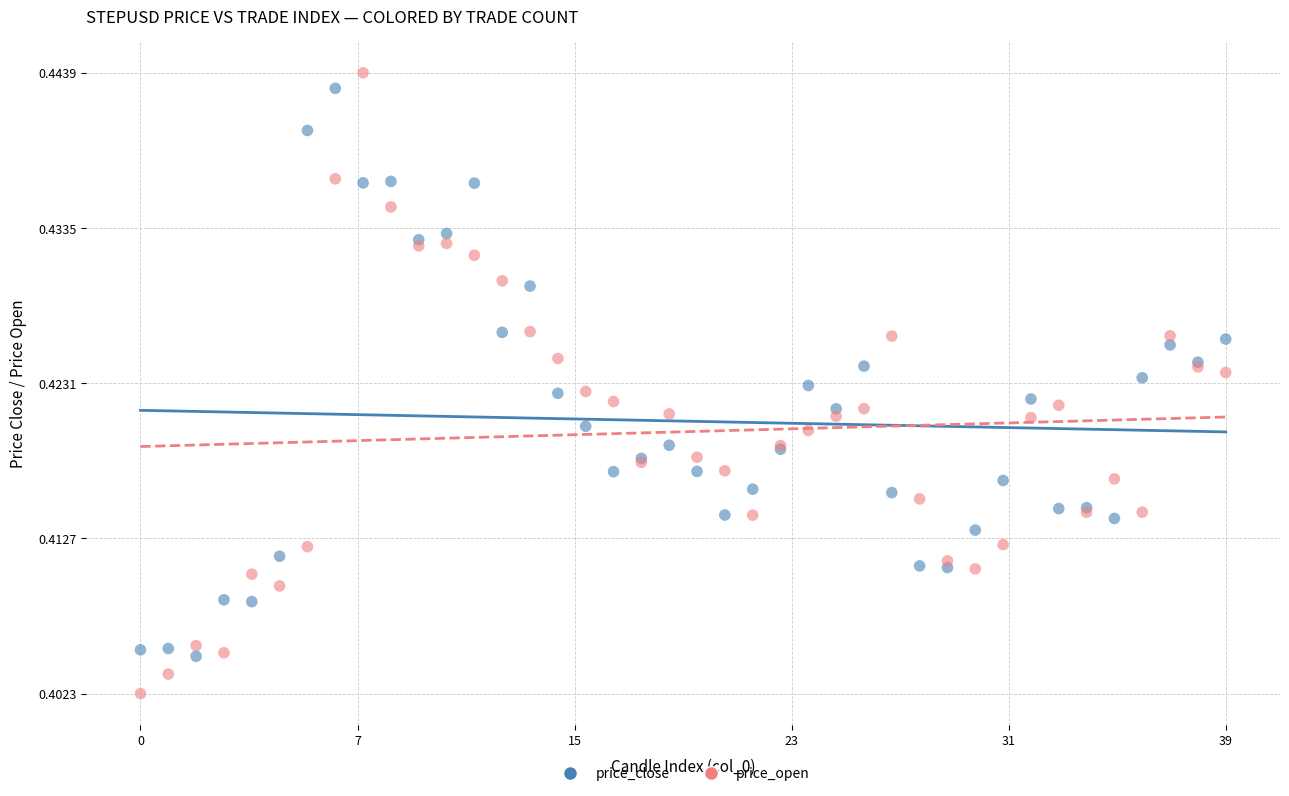

Which series contains the highest Y value?

price_open